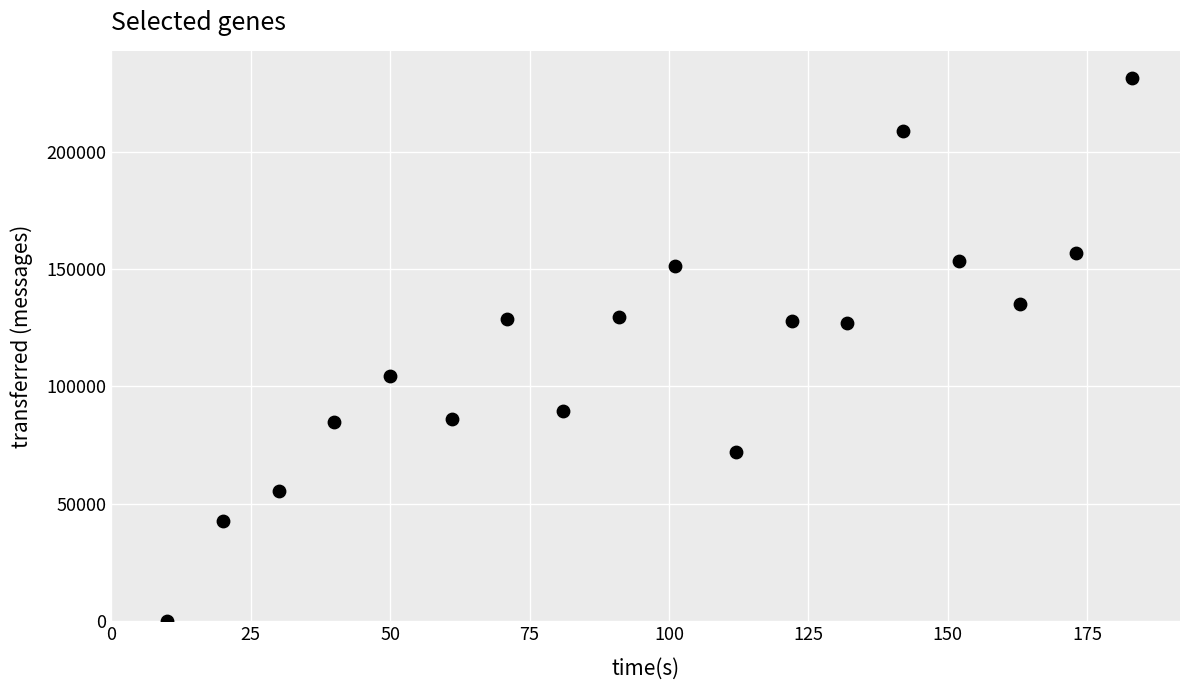

What is the range of Y values (max minus min)?

231400